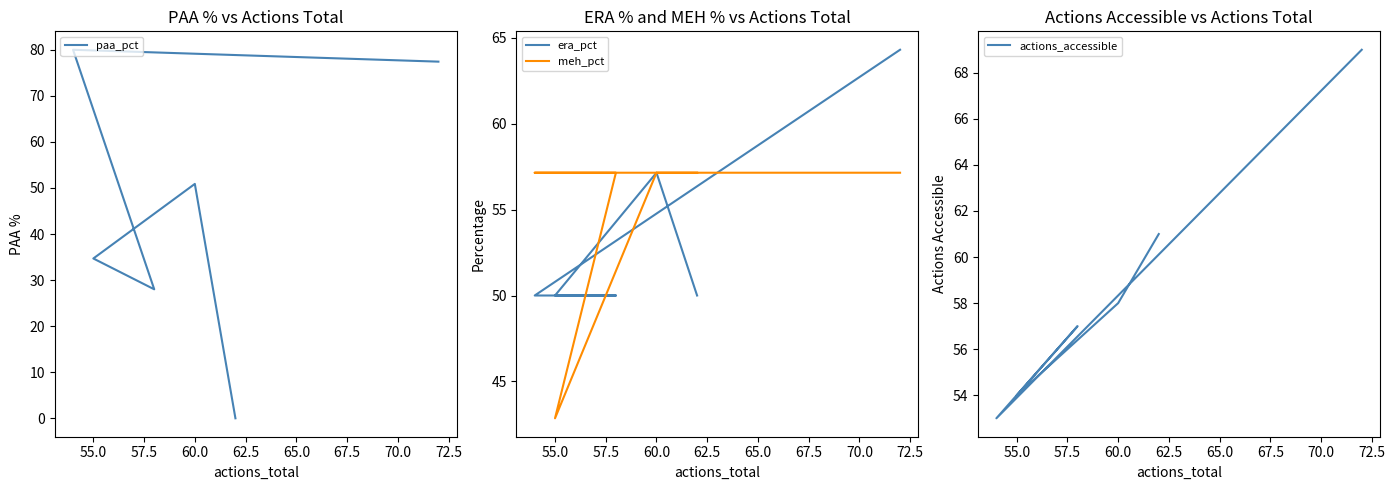

What is the average value of the era_pct series?

53.6